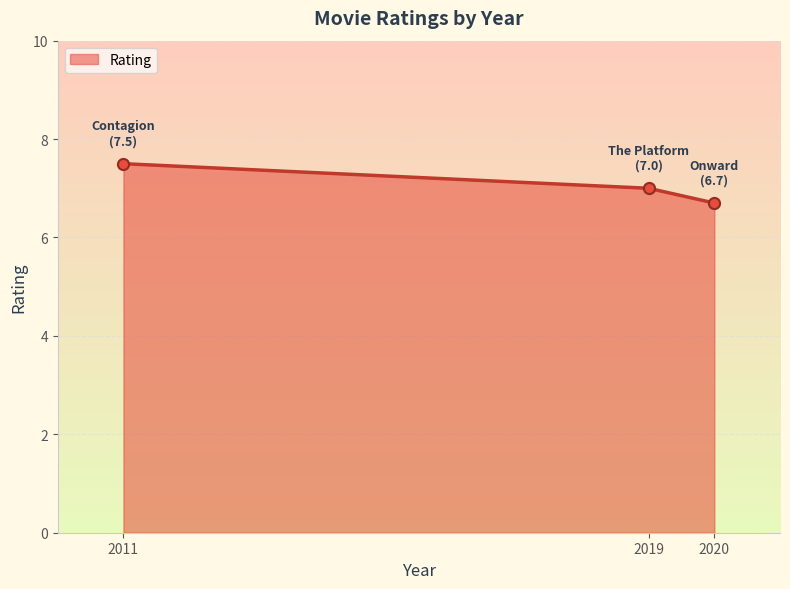

What is the change in value from 2011 to 2019?

-0.5